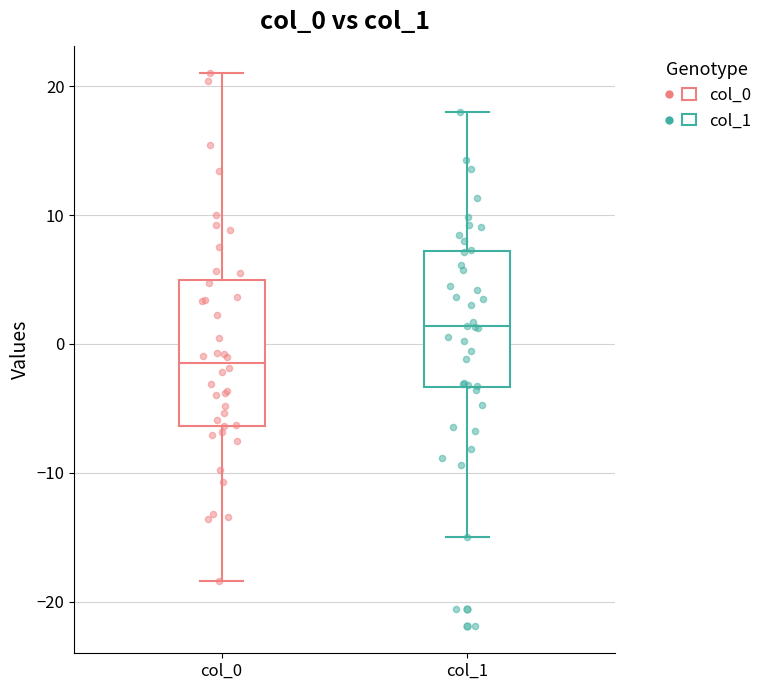

Which box's median line is the lowest?

col_0